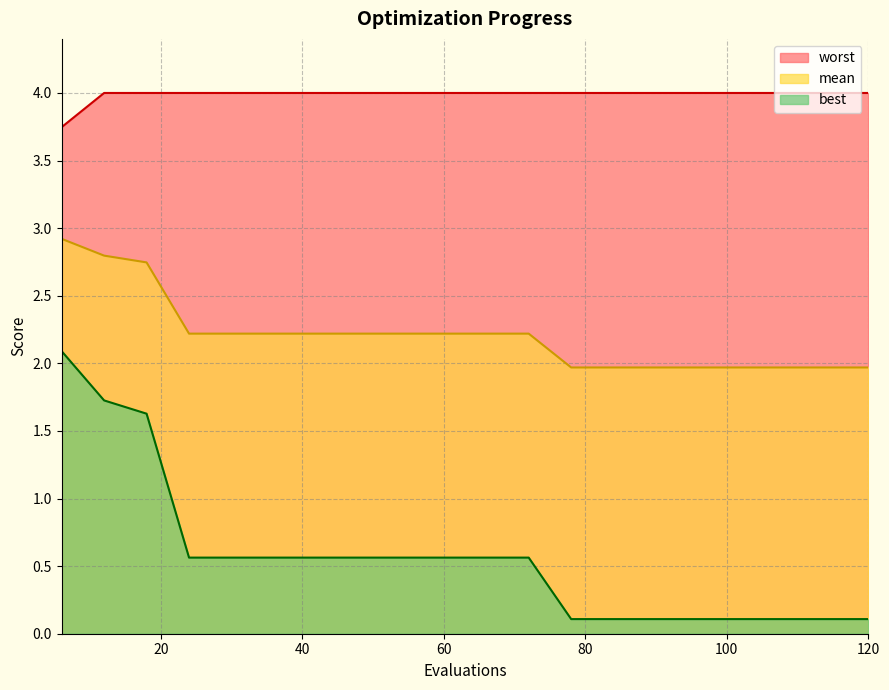

Reading left to right, extract all data points from this chart.

mean: 6=2.9	12=2.8	18=2.7	24=2.2	30=2.2	36=2.2	42=2.2	48=2.2	54=2.2	60=2.2	66=2.2	72=2.2	78=2.0	84=2.0	90=2.0	96=2.0	102=2.0	108=2.0	114=2.0	120=2.0
best: 6=2.1	12=1.7	18=1.6	24=0.6	30=0.6	36=0.6	42=0.6	48=0.6	54=0.6	60=0.6	66=0.6	72=0.6	78=0.1	84=0.1	90=0.1	96=0.1	102=0.1	108=0.1	114=0.1	120=0.1
worst: 6=3.7	12=4.0	18=4.0	24=4.0	30=4.0	36=4.0	42=4.0	48=4.0	54=4.0	60=4.0	66=4.0	72=4.0	78=4.0	84=4.0	90=4.0	96=4.0	102=4.0	108=4.0	114=4.0	120=4.0